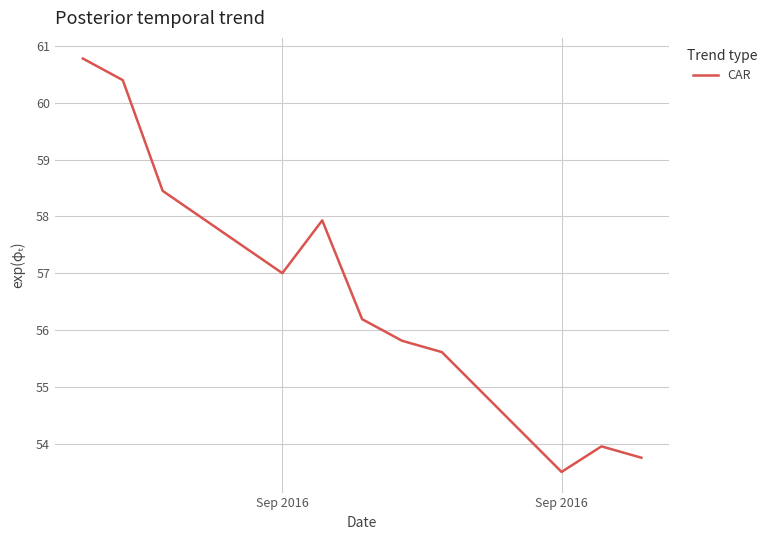

What is the minimum value shown in the chart?

53.5